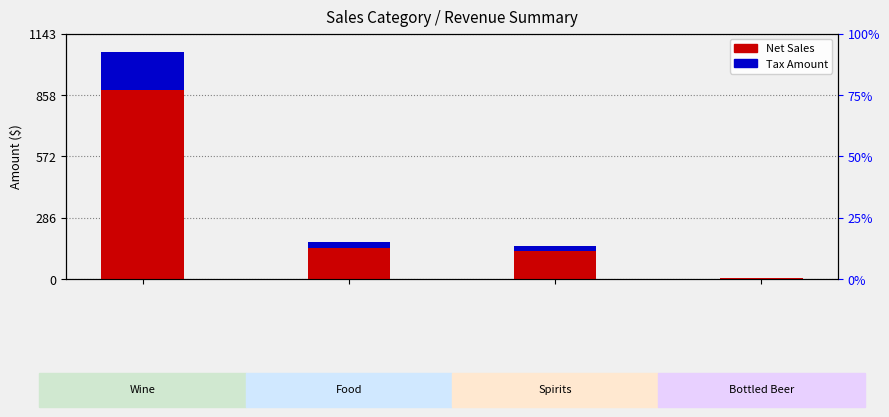

What are all the series names shown in the legend?

Net Sales, Tax Amount